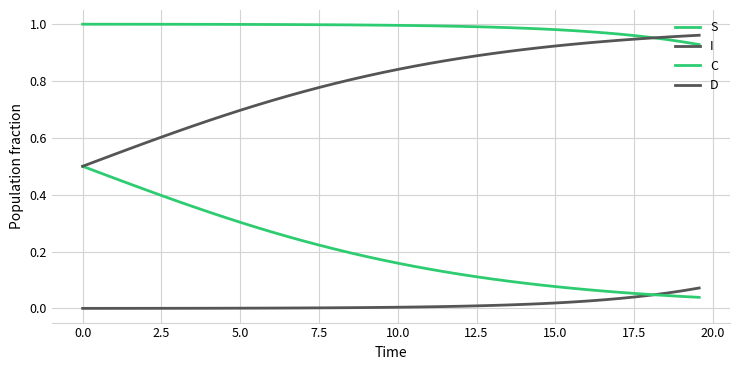

Which series has the largest total across all categories?

S